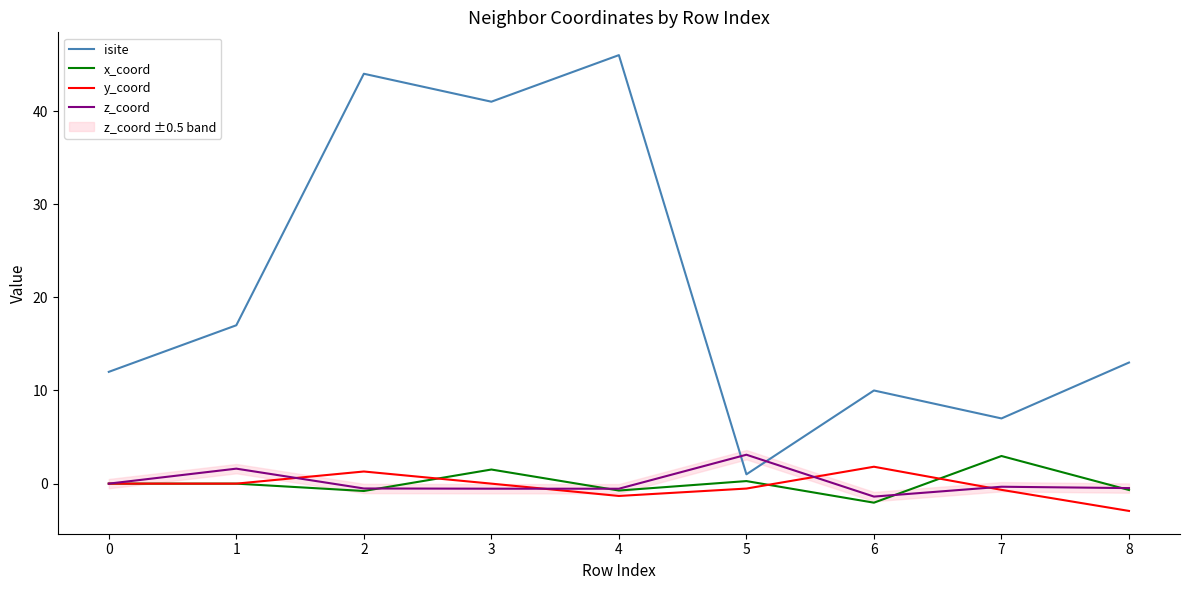

The x_coord series shows 1.1 at 7. True or false?

False